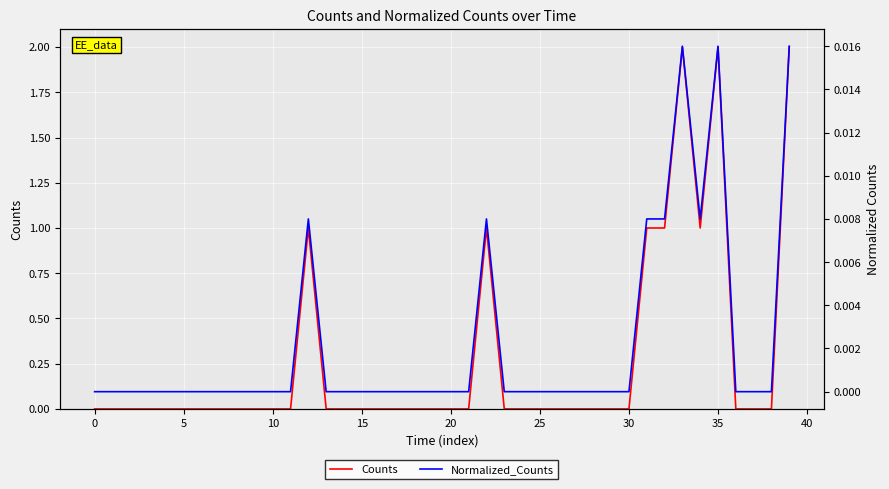

What is the label of the 27th point from the right?

13